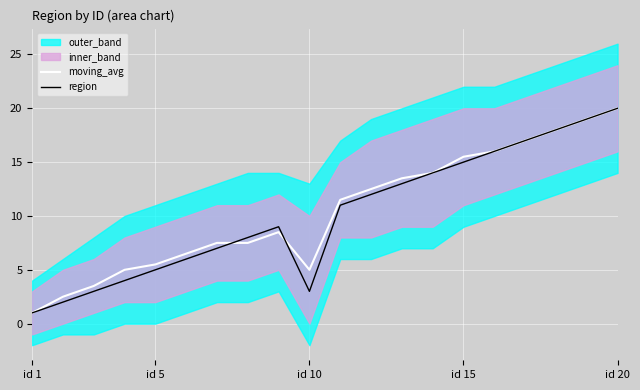

True or false: moving_avg has a value of 1.1 at id 15.

False